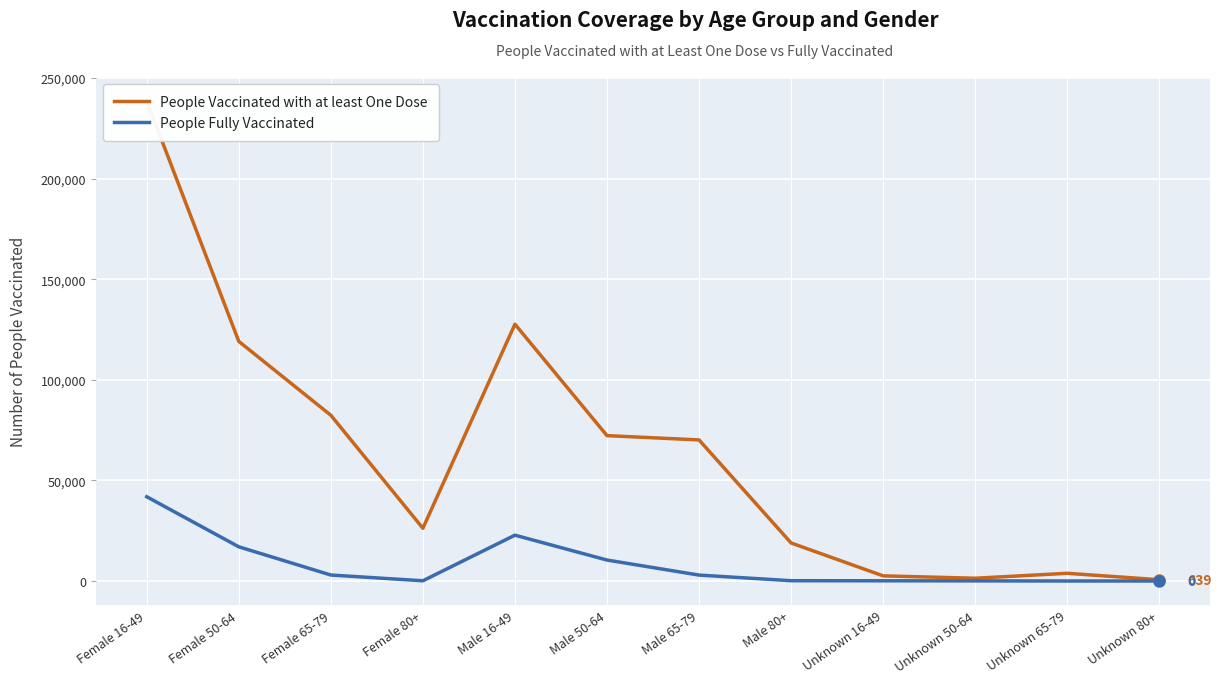

What is the approximate value of People Fully Vaccinated at Male 50-64, to the nearest 50?

10400